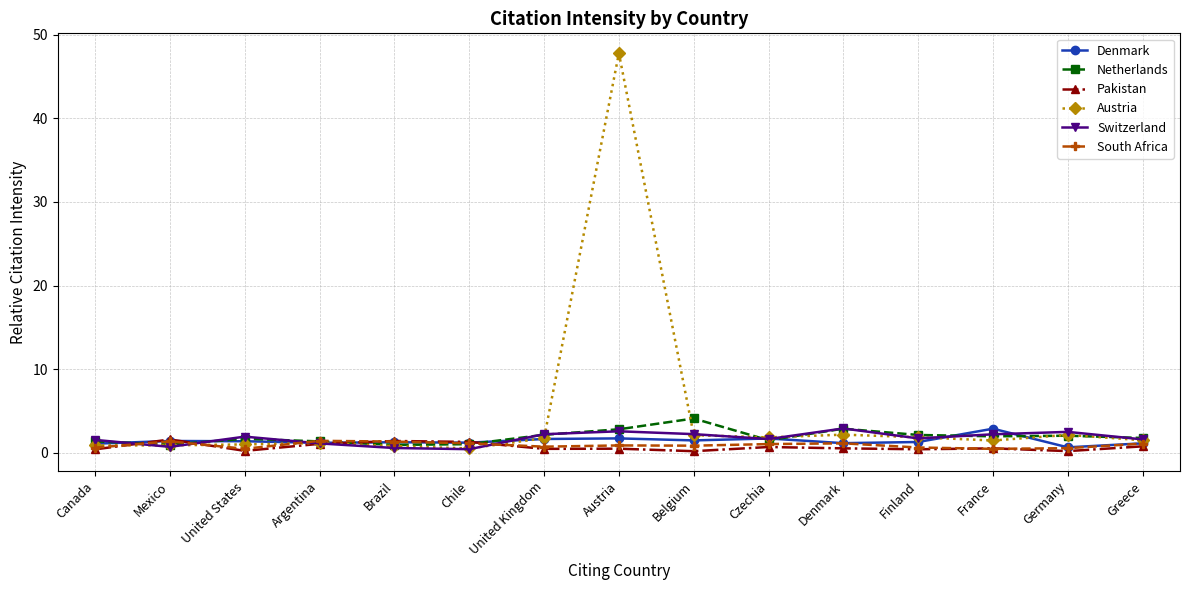

What position from the right is France?

3